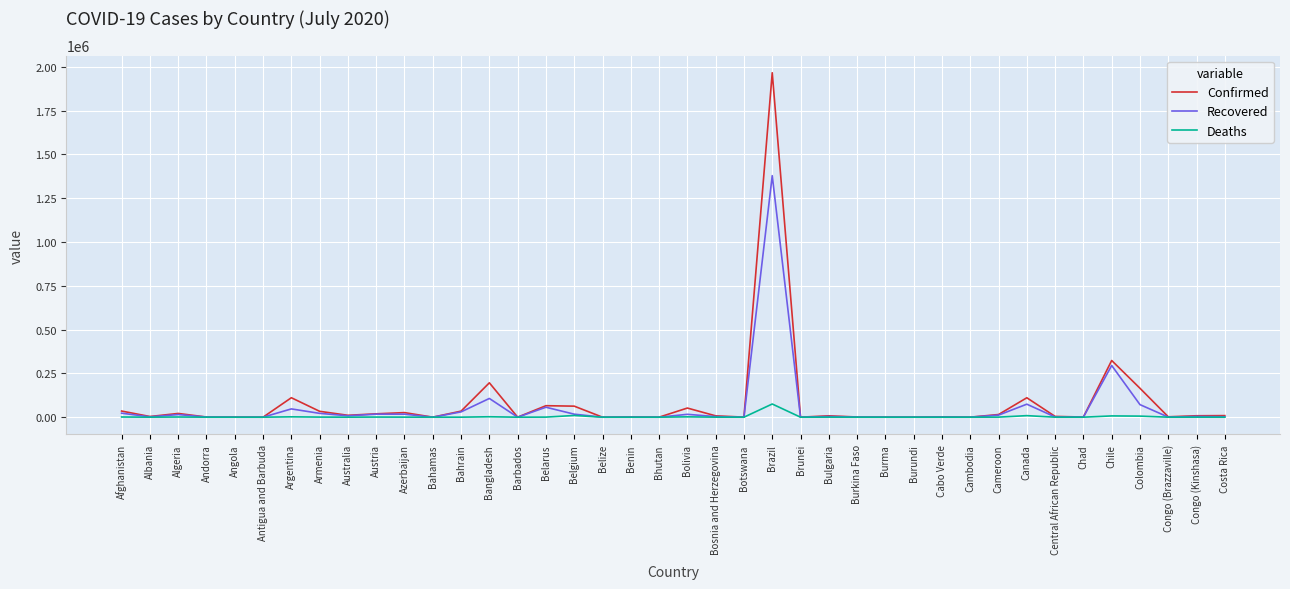

Is this an area chart (filled region under the line)?

No